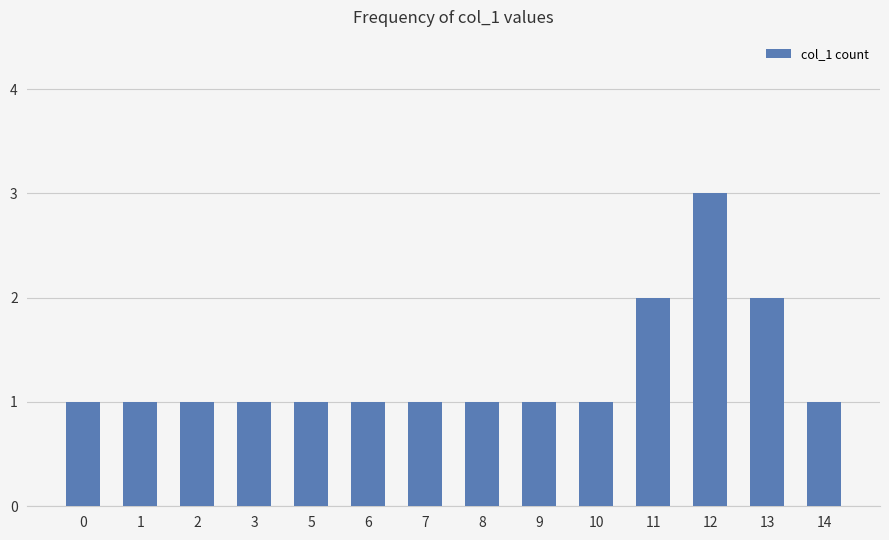

Approximately how many times larger is the value at 13 compared to 8?

2.0